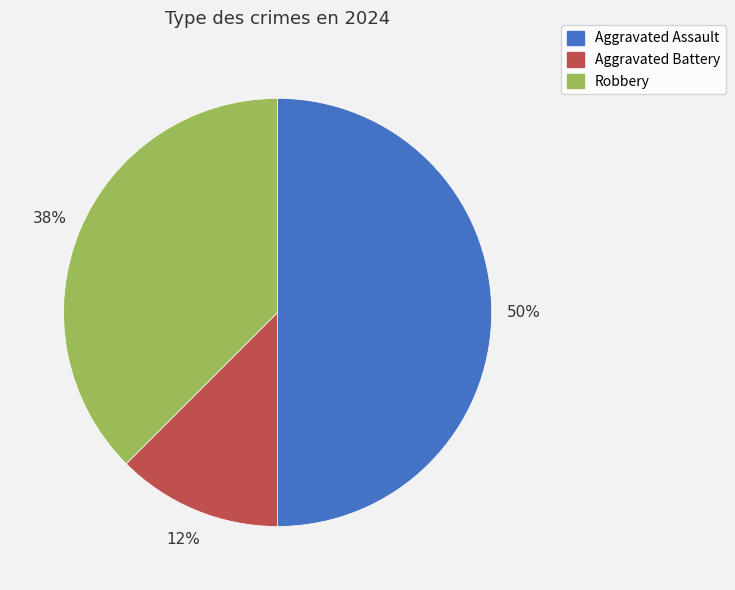

How many segments does this pie chart have?

3